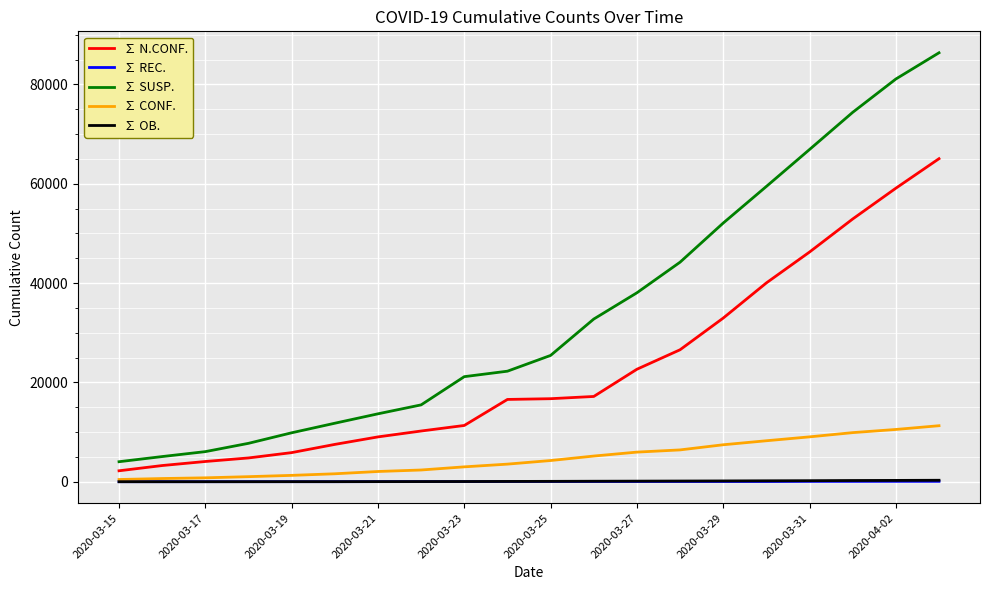

True or false: ∑ SUSP. and ∑ OB. cross at least once.

False